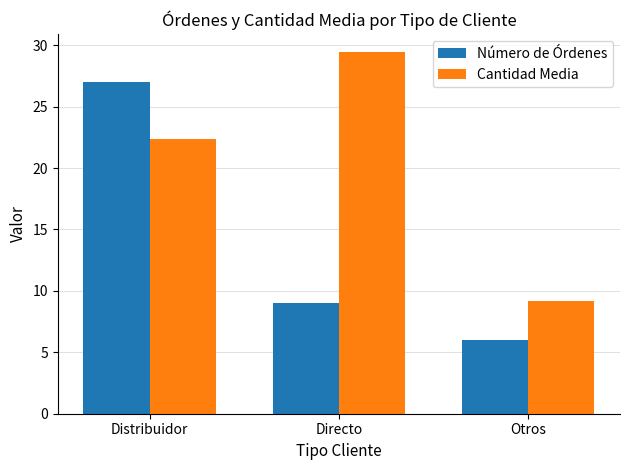

How many distinct data groups are displayed?

2